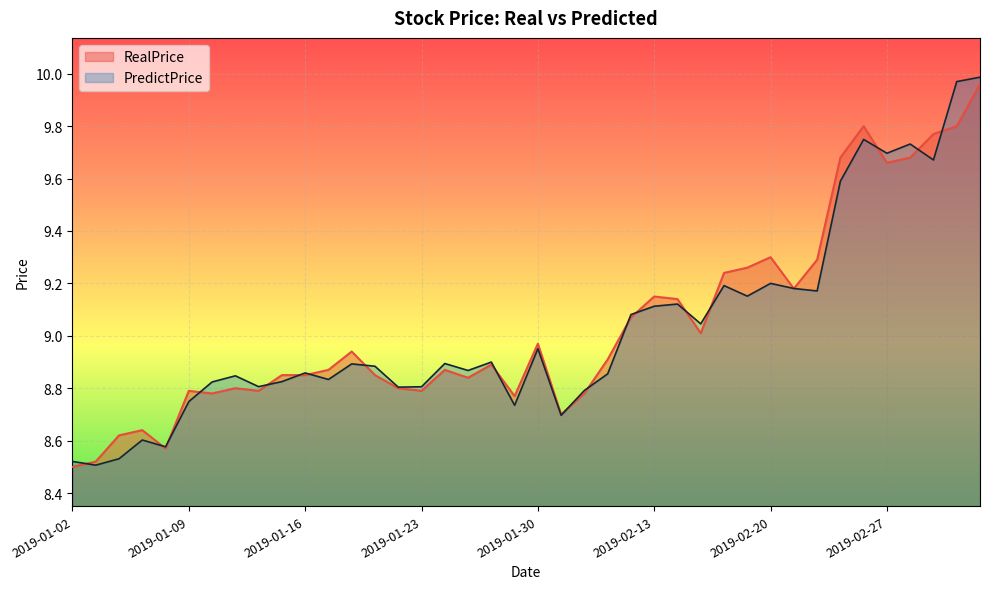

How many lines are shown in the chart?

2